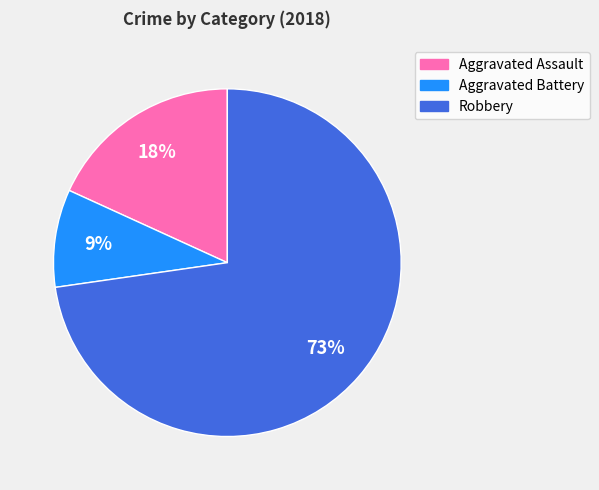

To the nearest percent, what is the average slice percentage?

33%